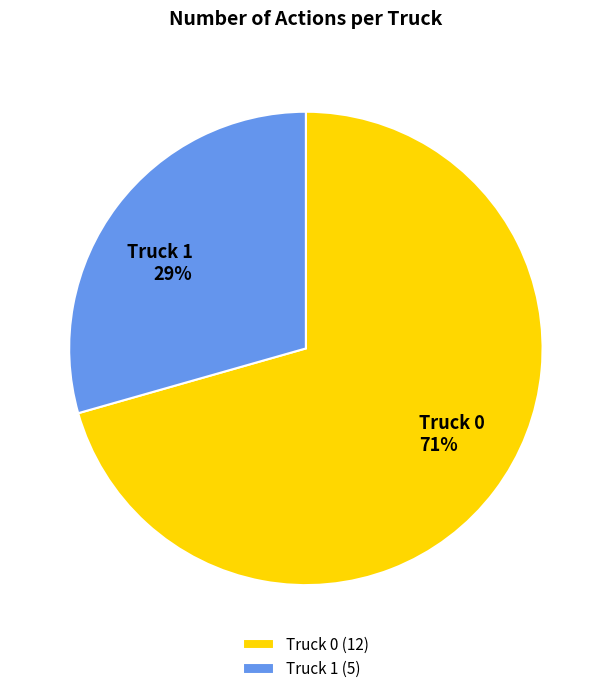

The Truck 1 slice represents 16% of the pie. True or false?

False